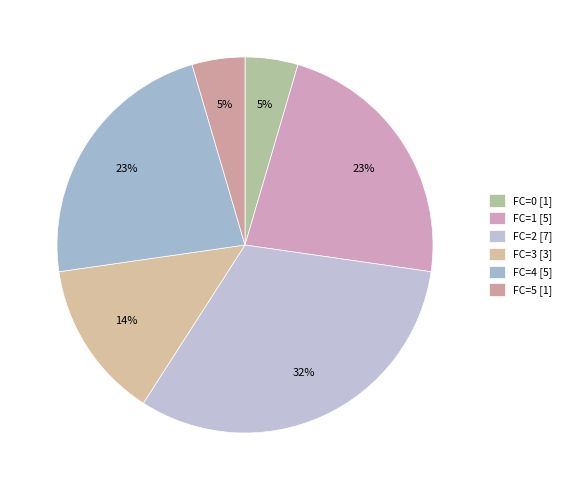

How many slices are in this pie chart?

6